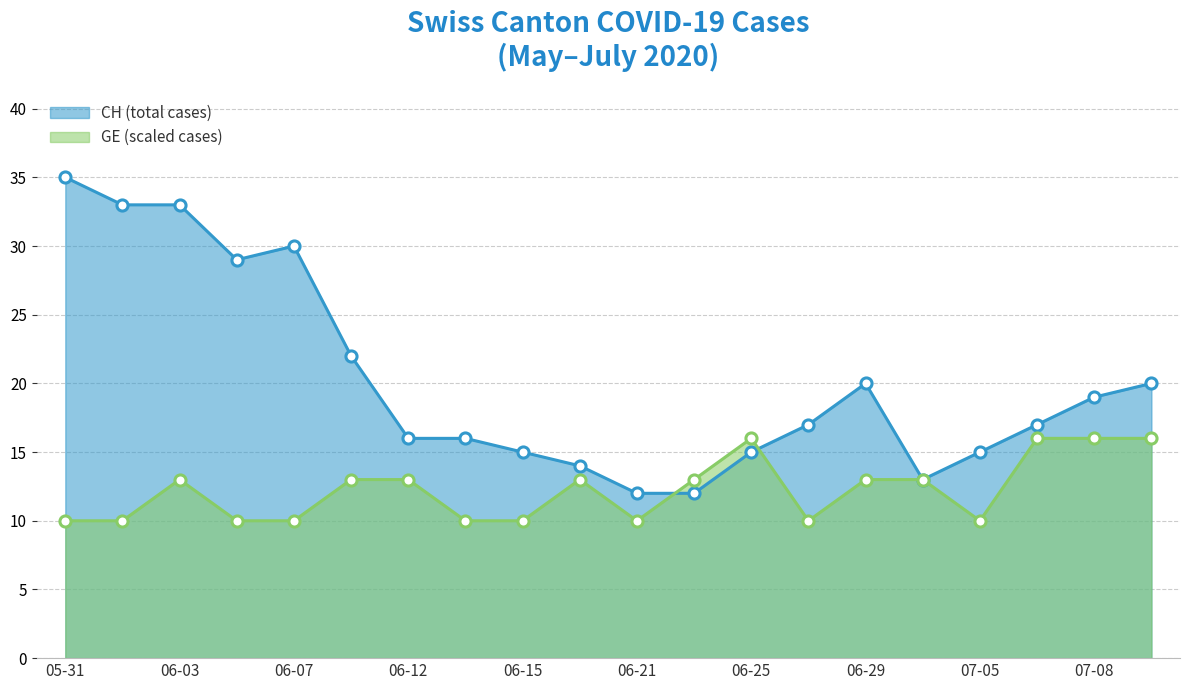

What is the spread (max minus min) of values at 06-29?

7